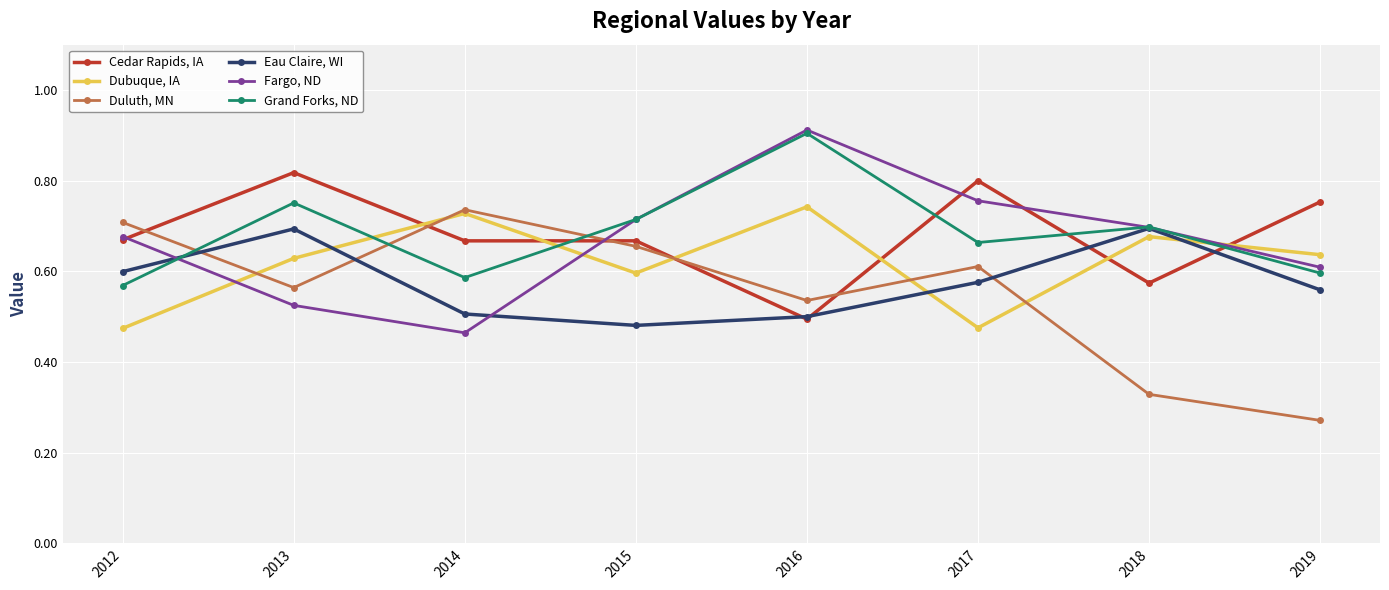

What is the sum of all Duluth, MN values?

4.4